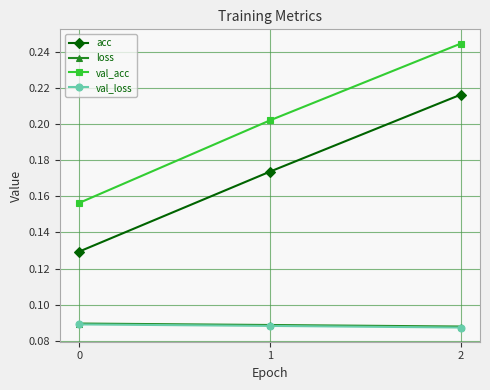

Count the loss values in the range 0 to 1.

3